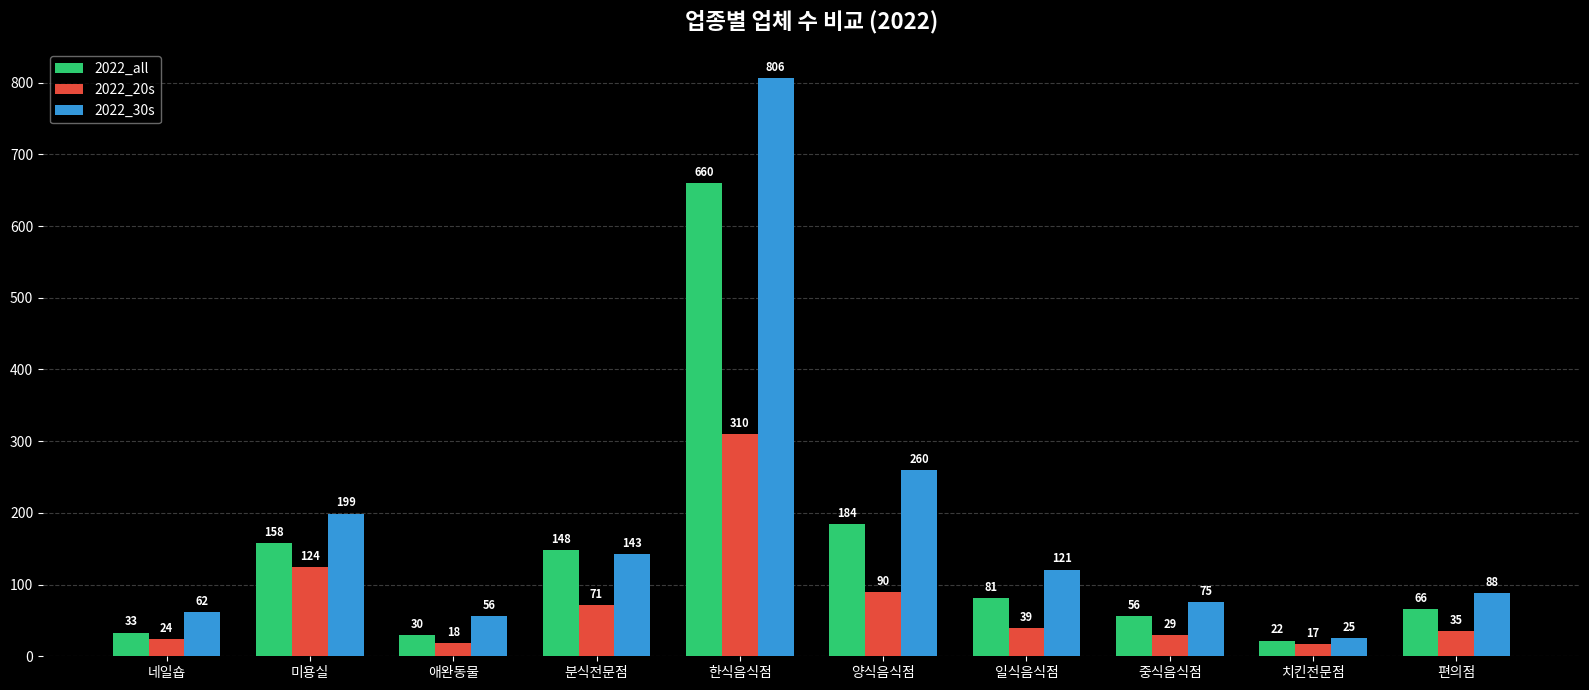

What is the total value across all series at 편의점?

189